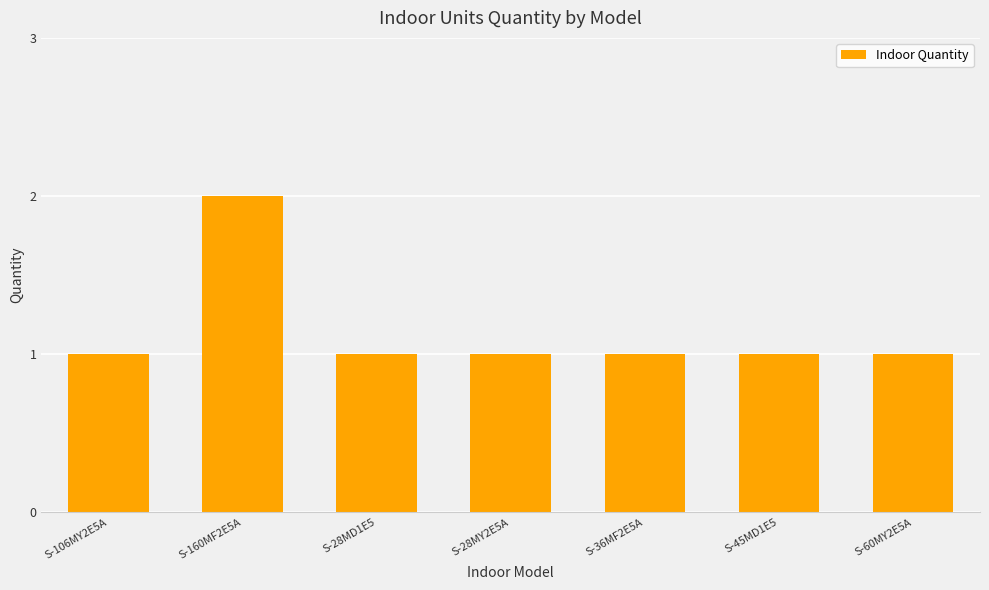

Are the bars grouped side by side (vs. stacked)?

No